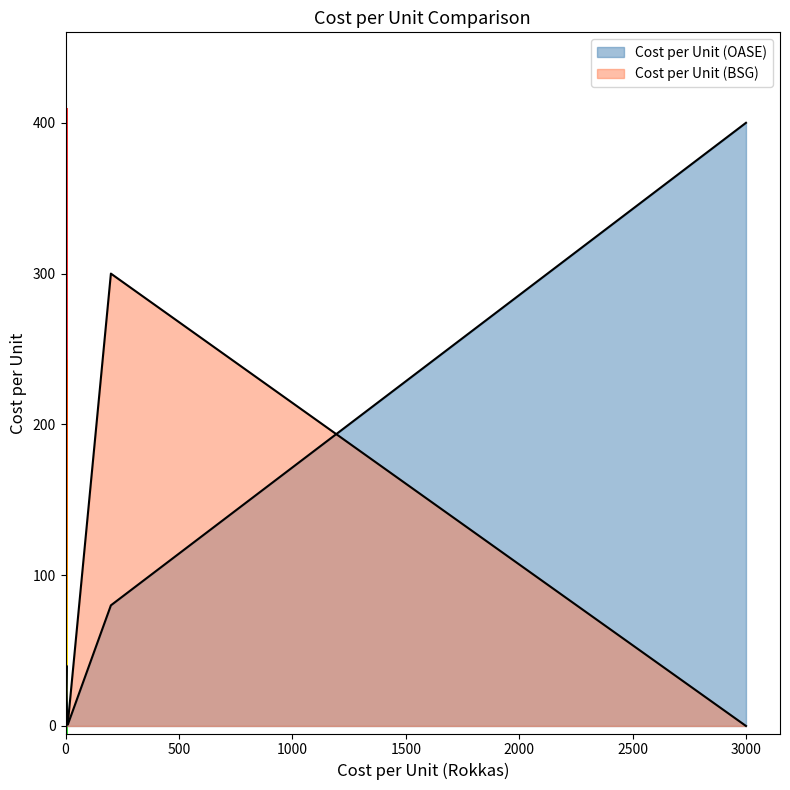

What are all the series names shown in the legend?

Cost per Unit (OASE), Cost per Unit (BSG)